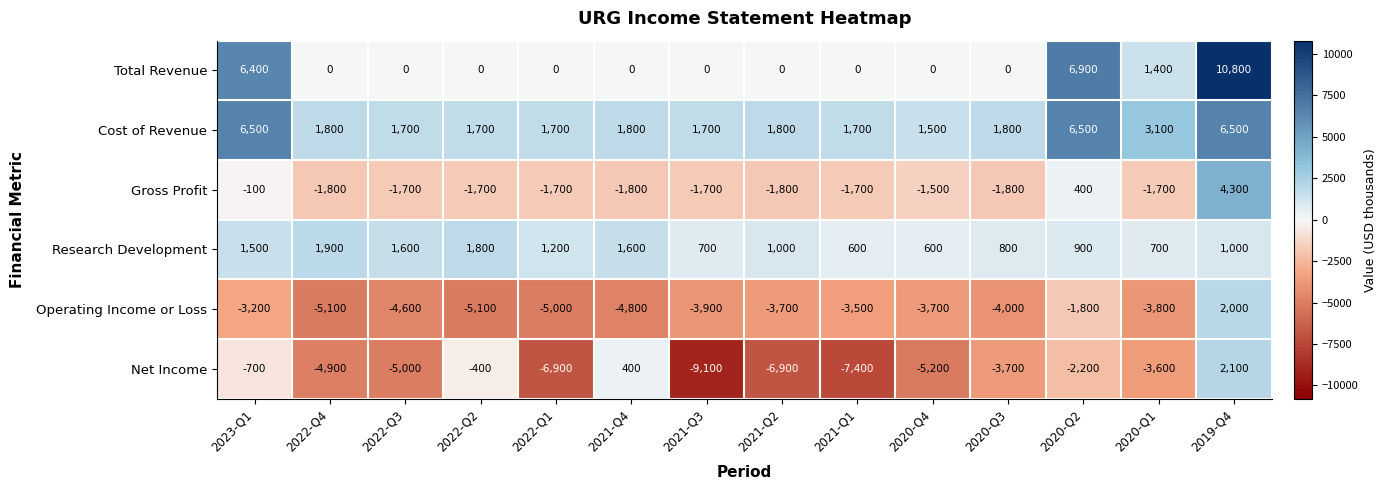

What is the maximum value shown in the chart?

10800